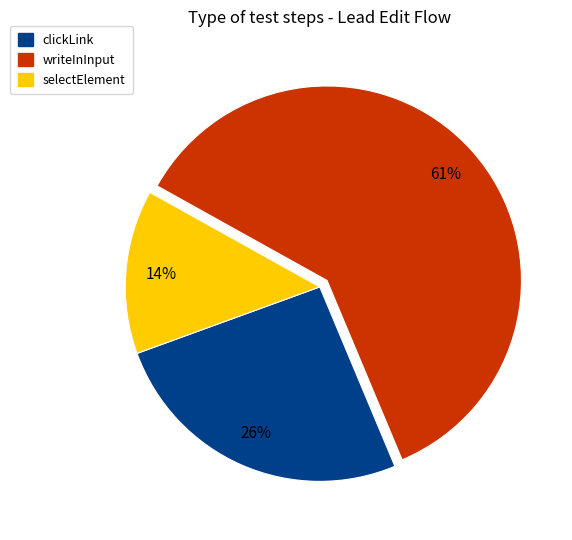

Is there any slice that represents more than half of the pie?

Yes